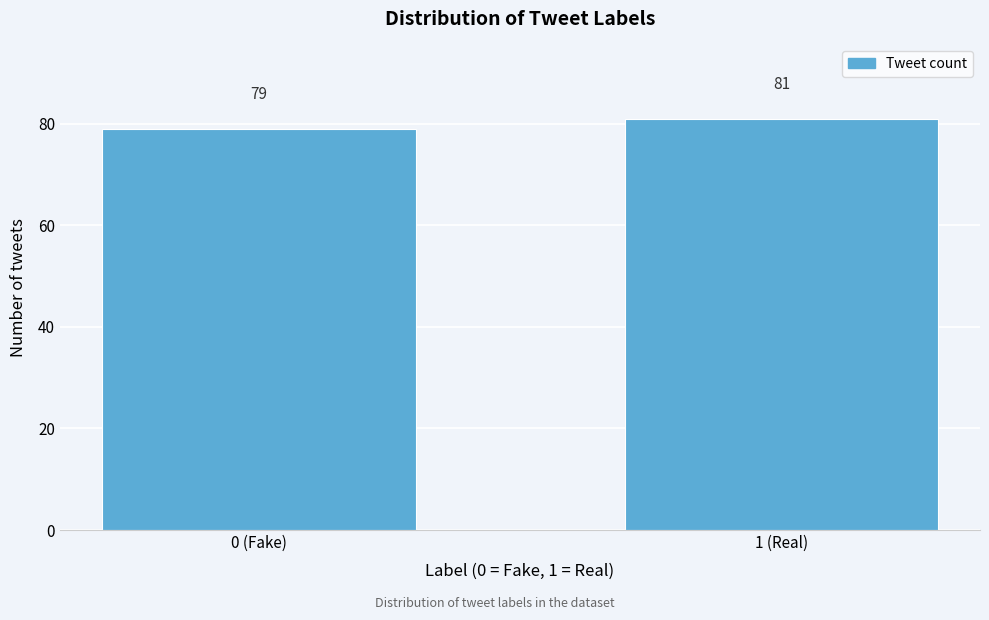

Reading left to right, extract all data points from this chart.

0 (Fake)=79	1 (Real)=81